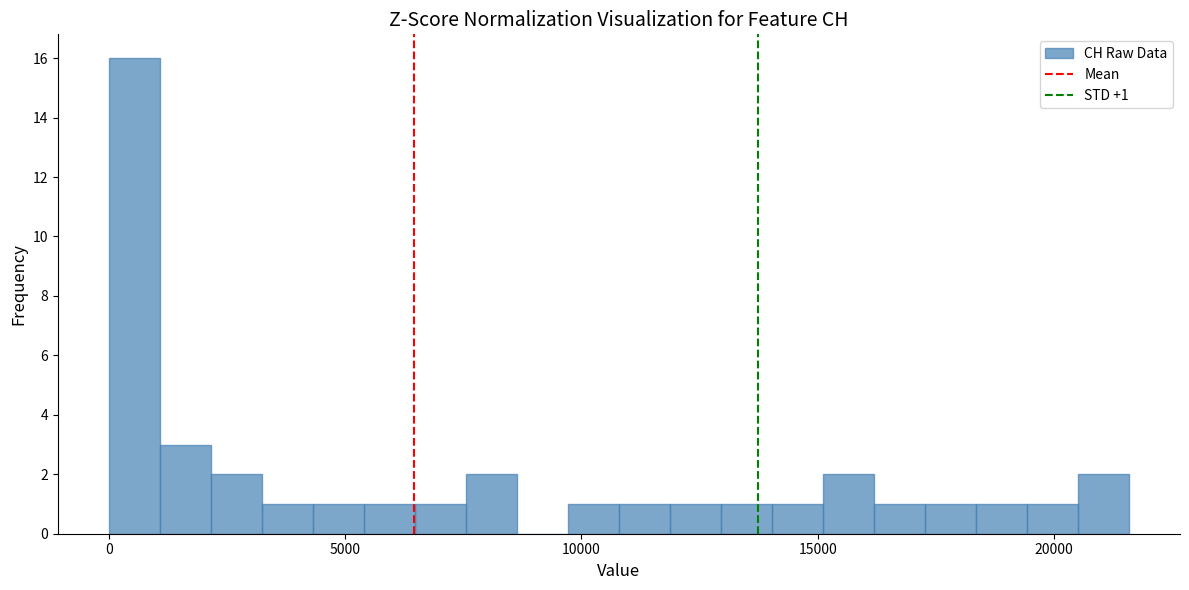

Read against the x-axis, roughly where is the centre of the tallest bar?

500